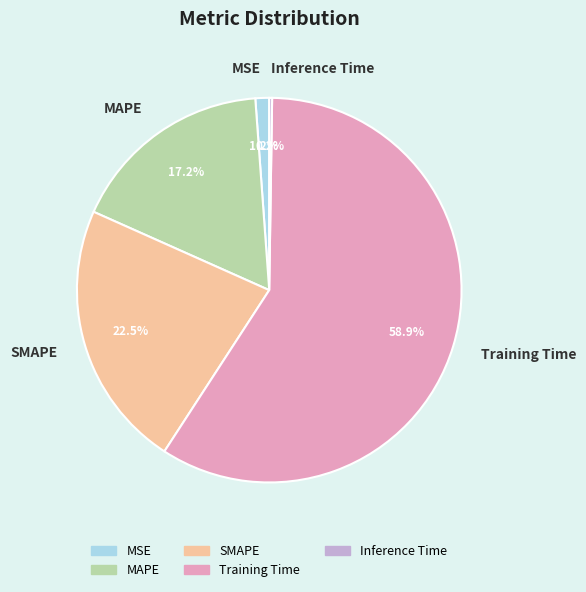

Combined, do MAPE and Training Time account for over 50%?

Yes